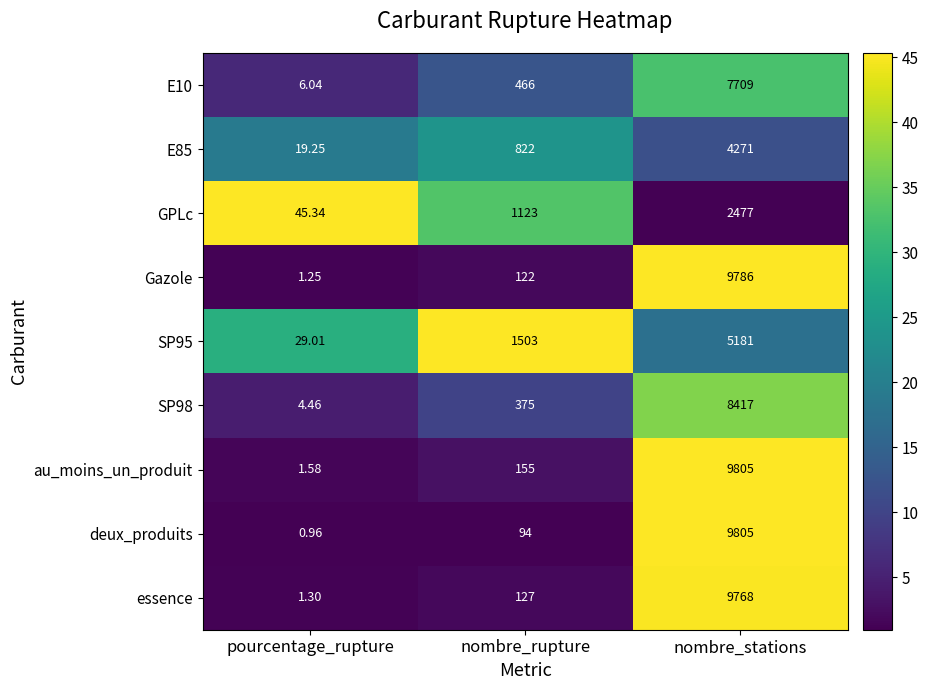

Which series changed the most between pourcentage_rupture and nombre_stations?

deux_produits